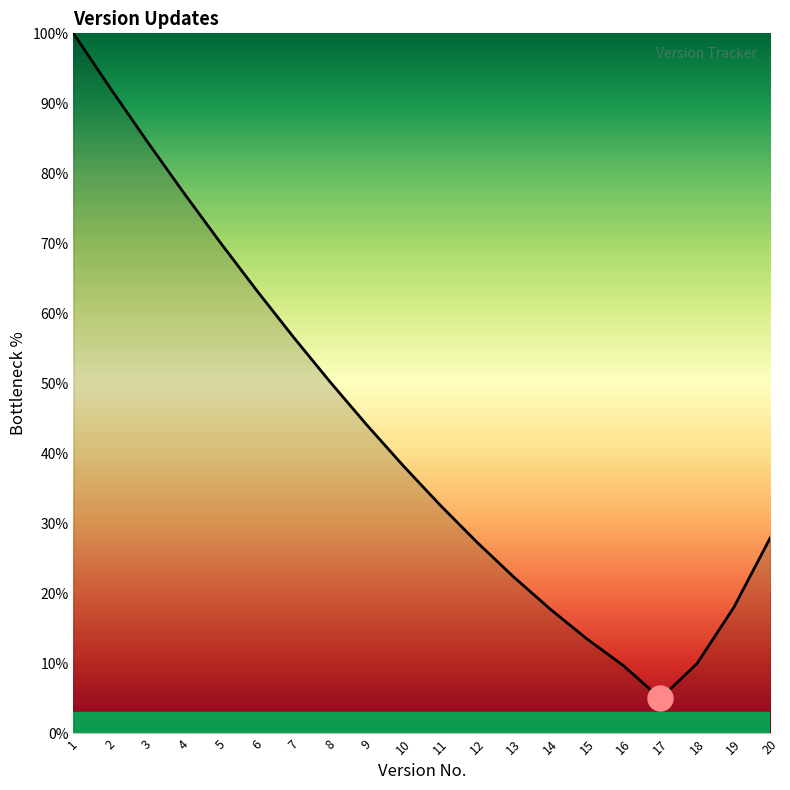

What is the minimum value shown in the chart?

5.0